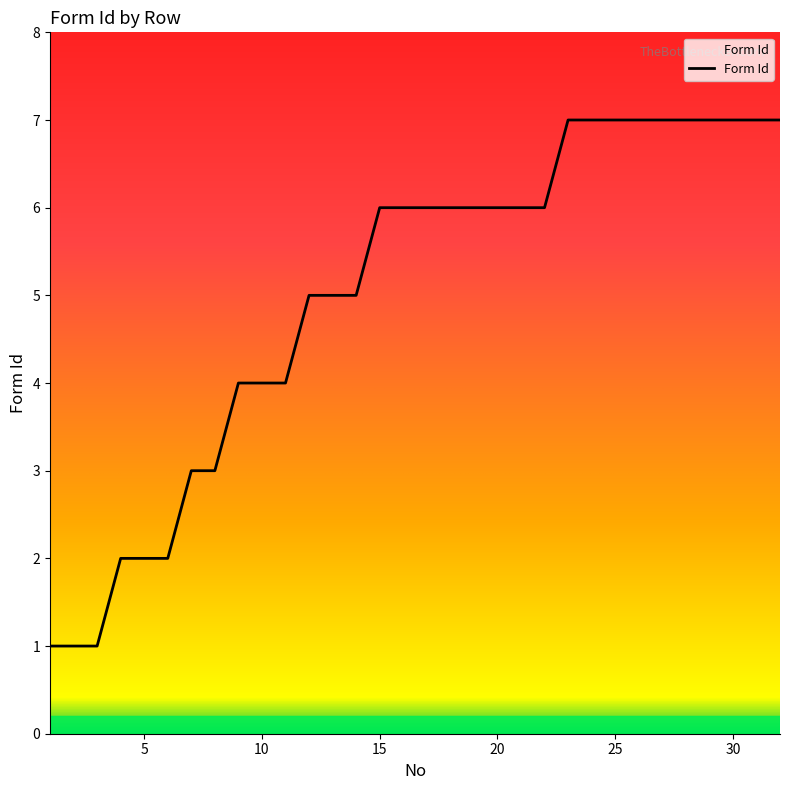

What is the value of the 31st point from the left?

7